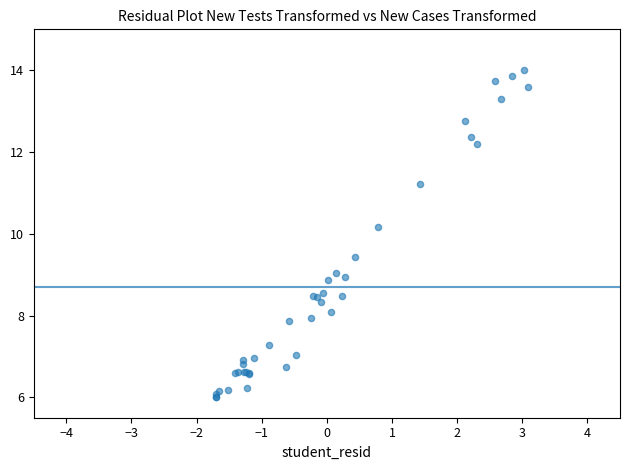

What Y value in the scatter plot is closest to 10?

10.2